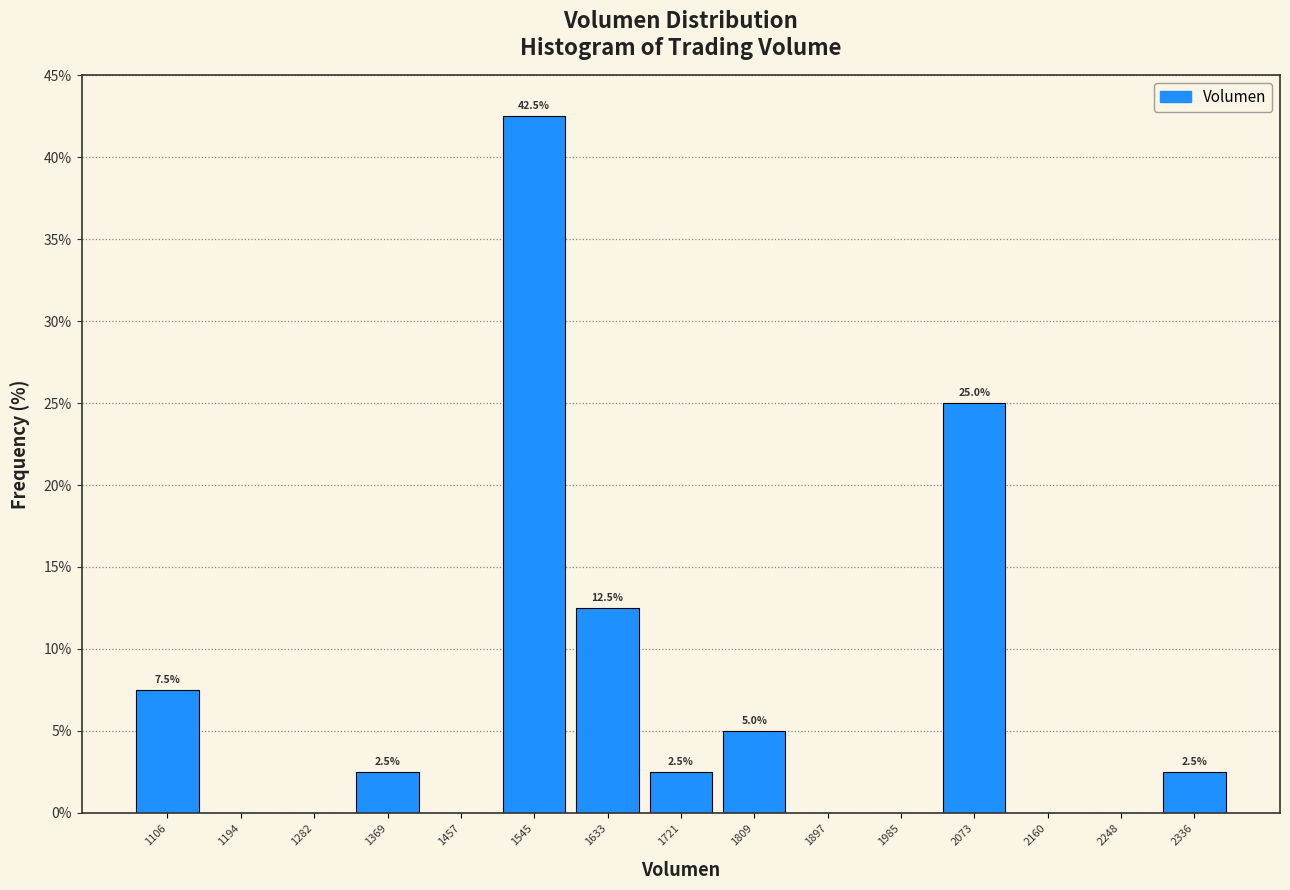

Over which range of the x-axis is the bar tallest?

1500 to 1590